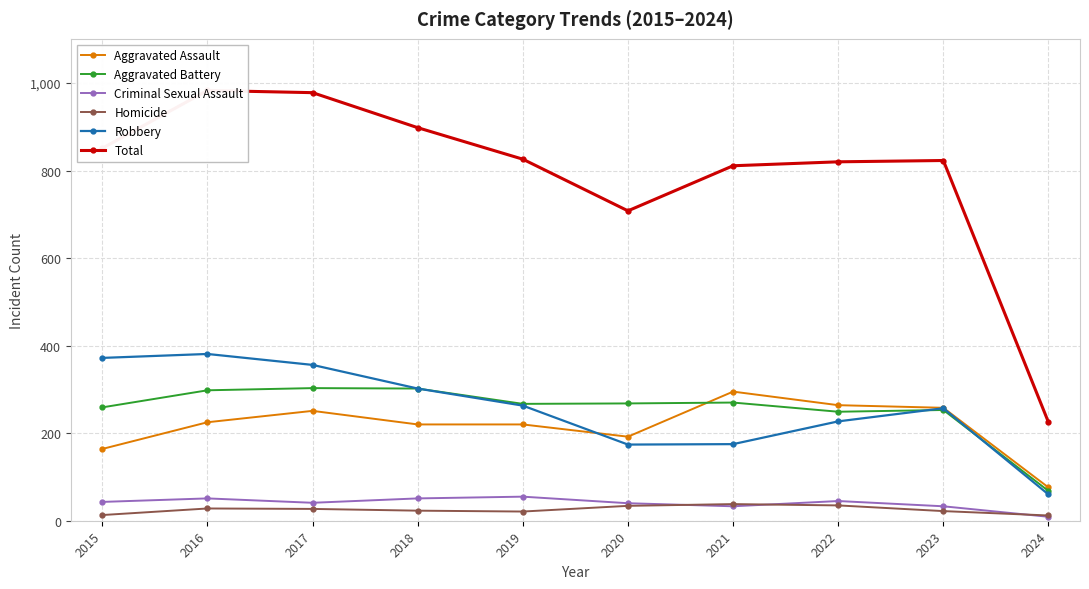

What is the value of the Homicide point at the 6th from the left?

34